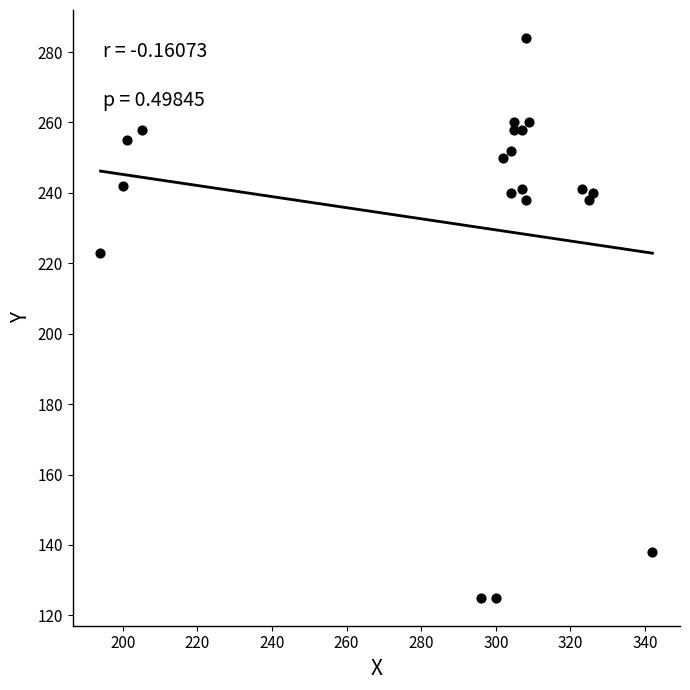

What Y value in the scatter plot is closest to 204?

223